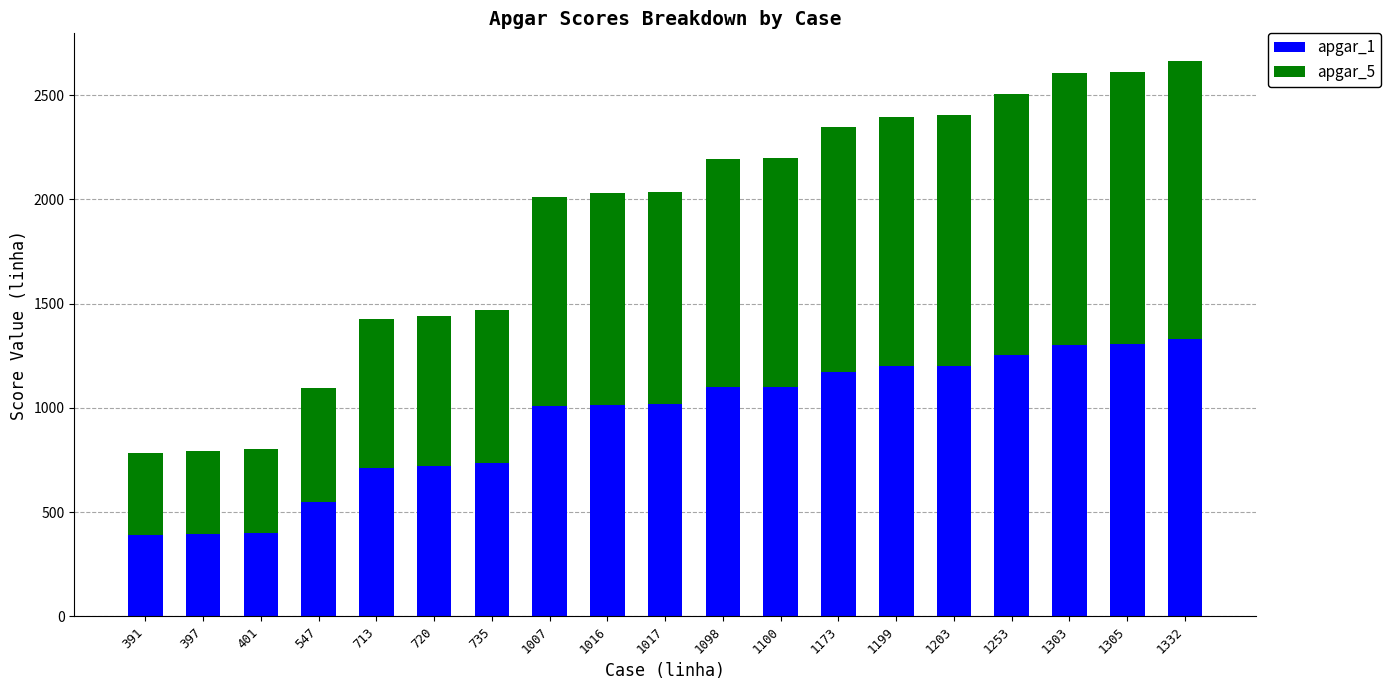

What is the average value of the apgar_1 series?

943